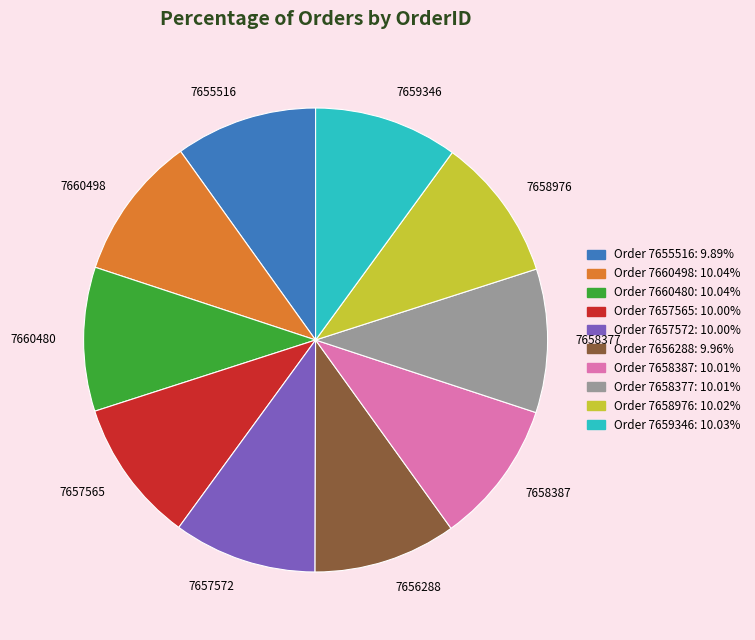

How many segments does this pie chart have?

10